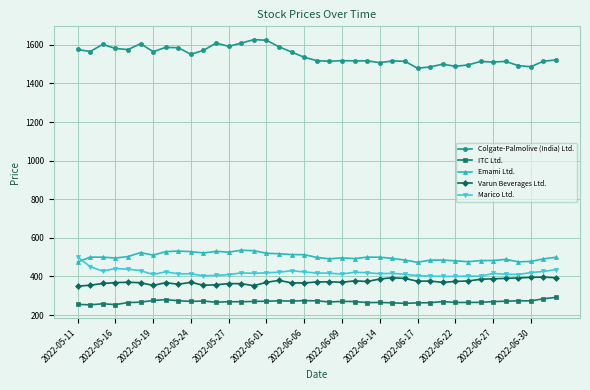

True or false: Varun Beverages Ltd. and Marico Ltd. cross at least once.

False